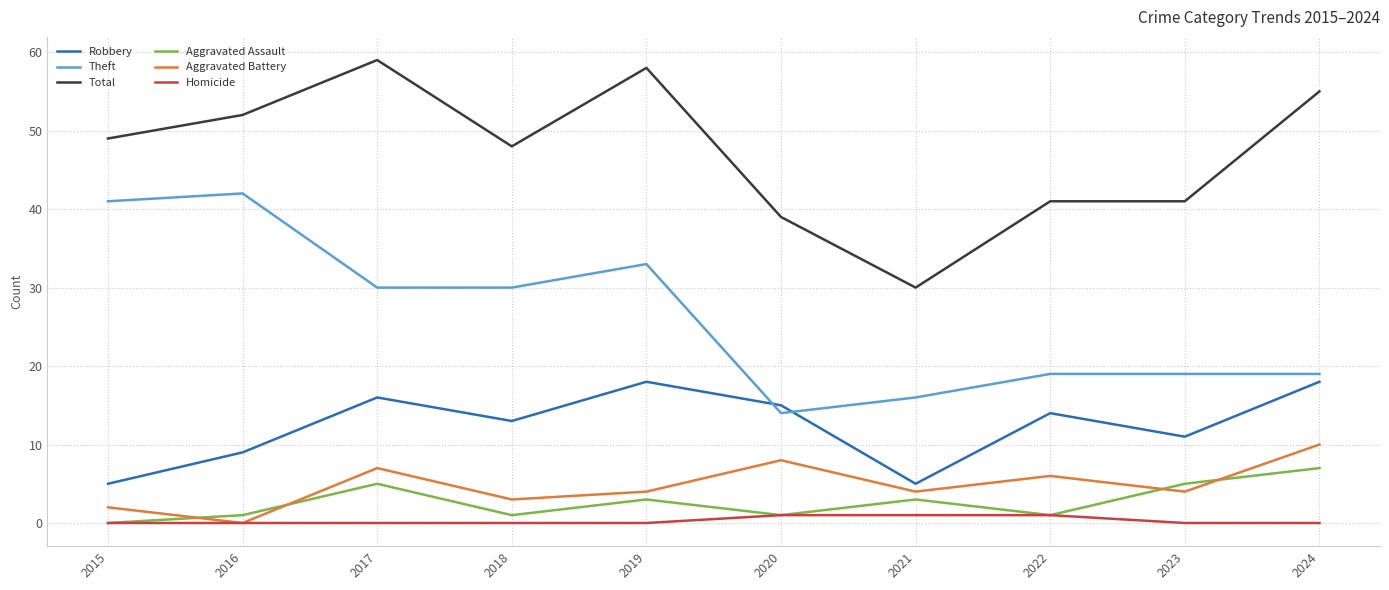

Which series changed the most between 2017 and 2020?

Total